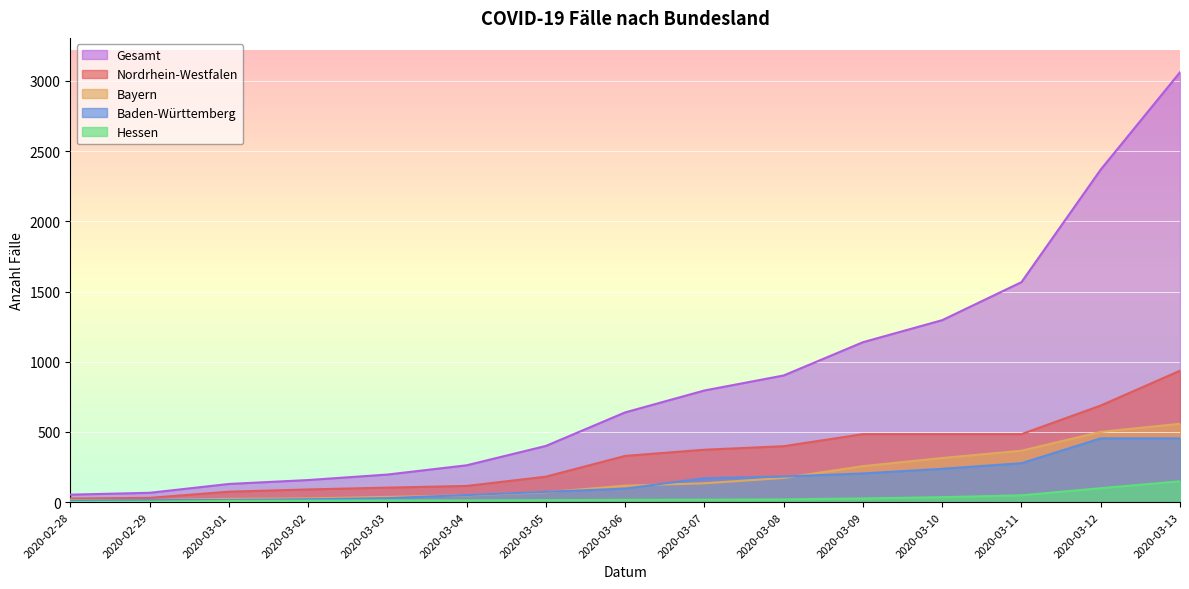

What is the sum of all Hessen values?

467